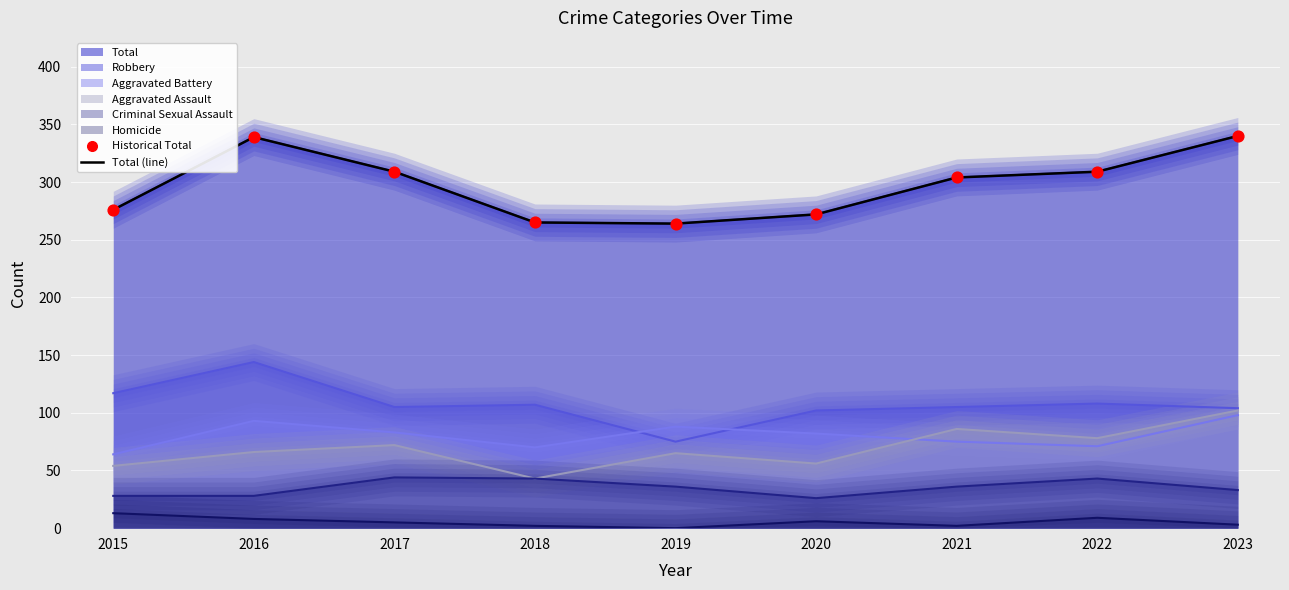

What is the total value across all series at 2019?

528